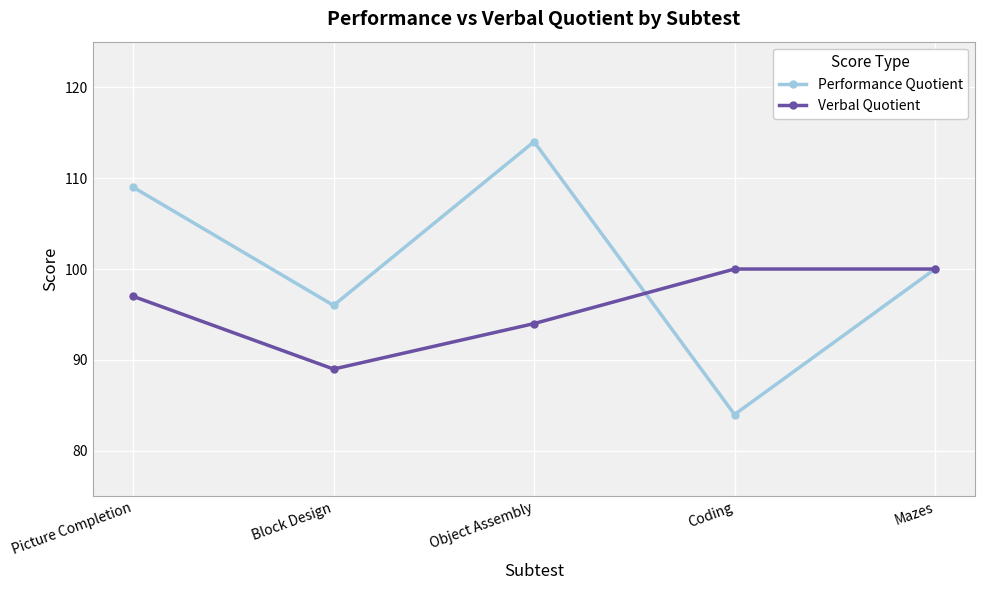

Where do Verbal Quotient and Performance Quotient first cross each other?

Object Assembly and Coding